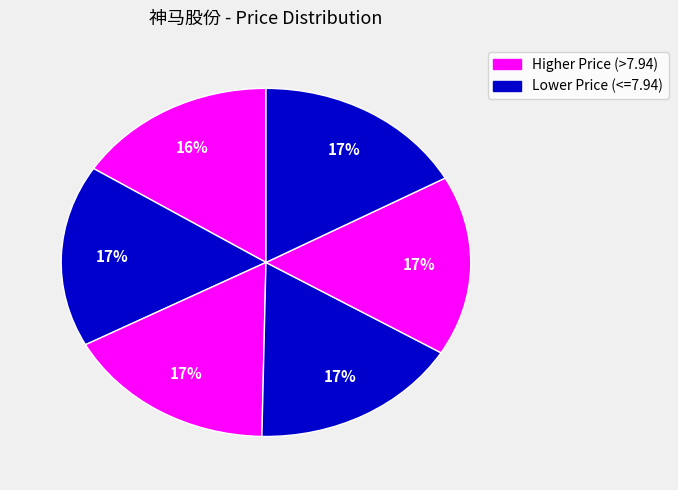

How many slices are in this pie chart?

6